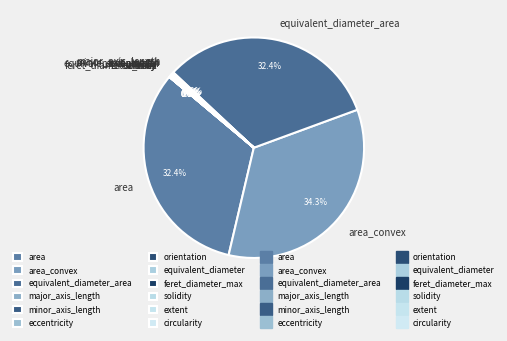

Does any single category account for the majority?

No